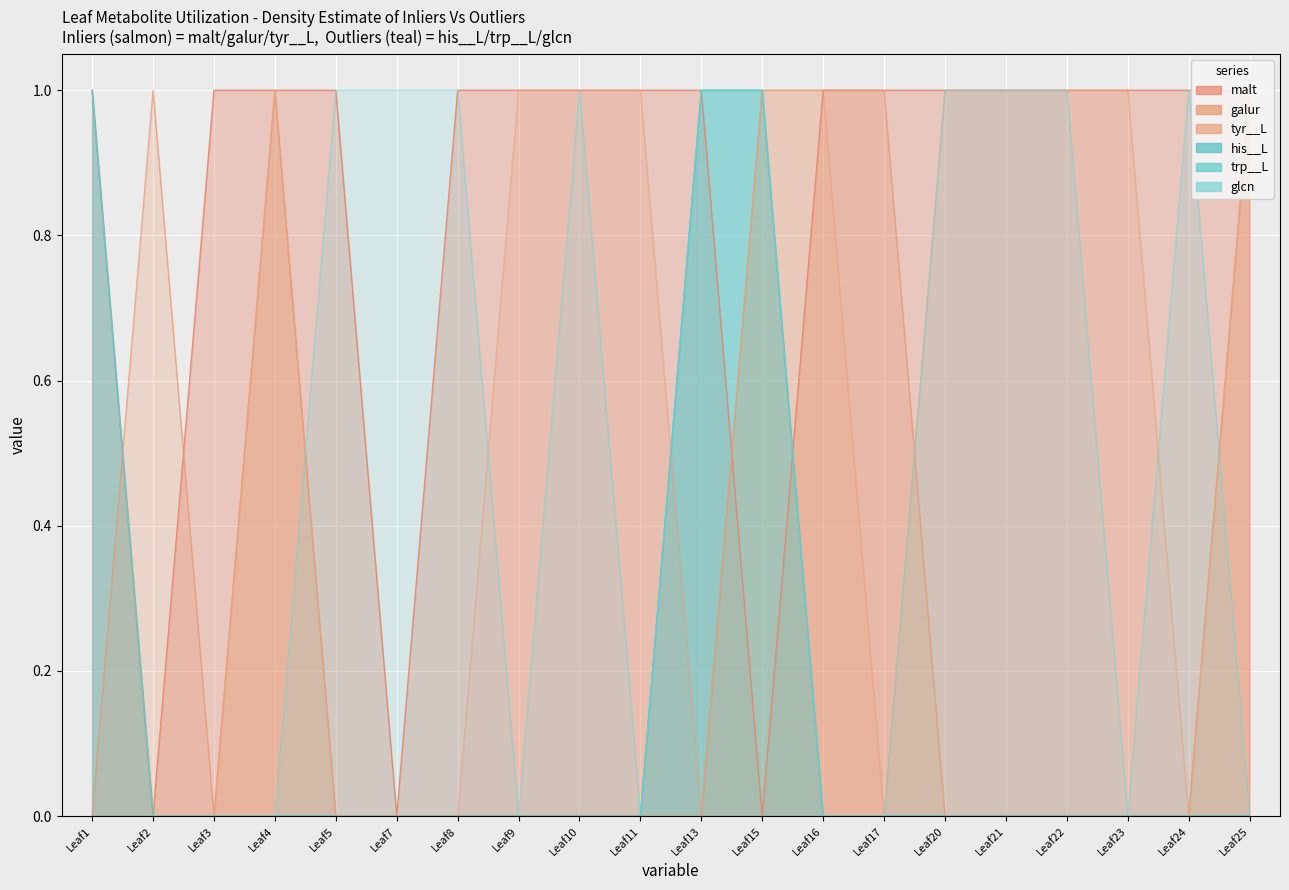

How many interior local peaks does the glcn series have?

2